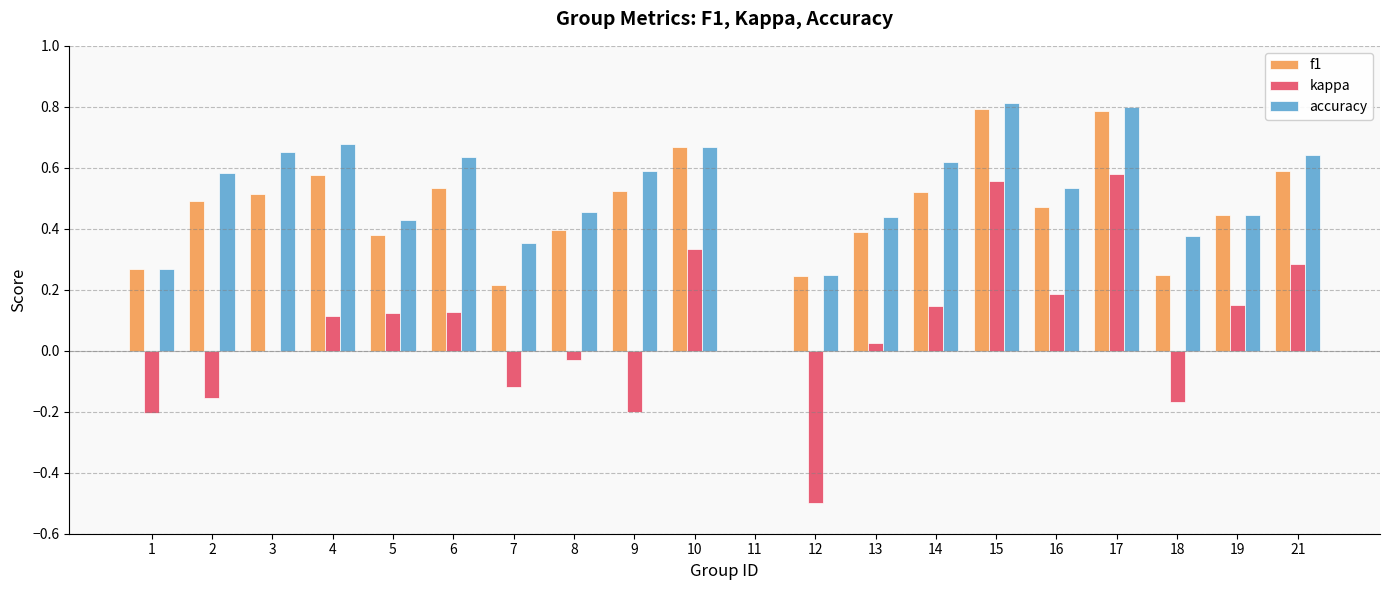

What is the sum of all kappa values?

1.3